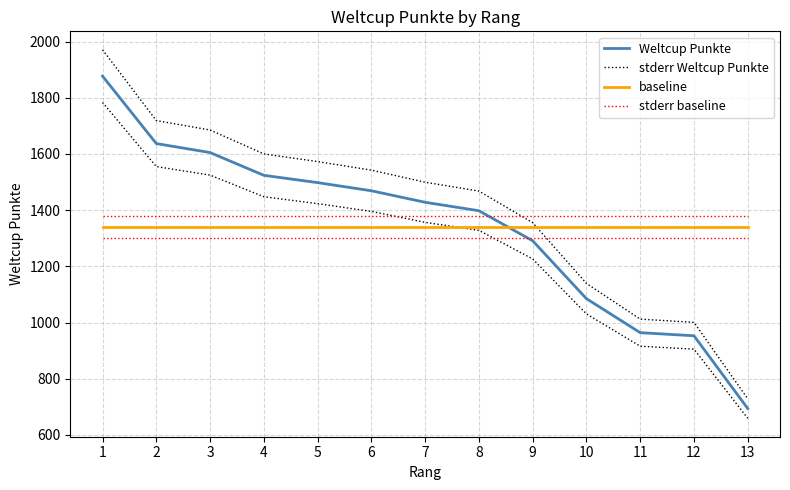

What is the total value across all series at 7?

5648.1